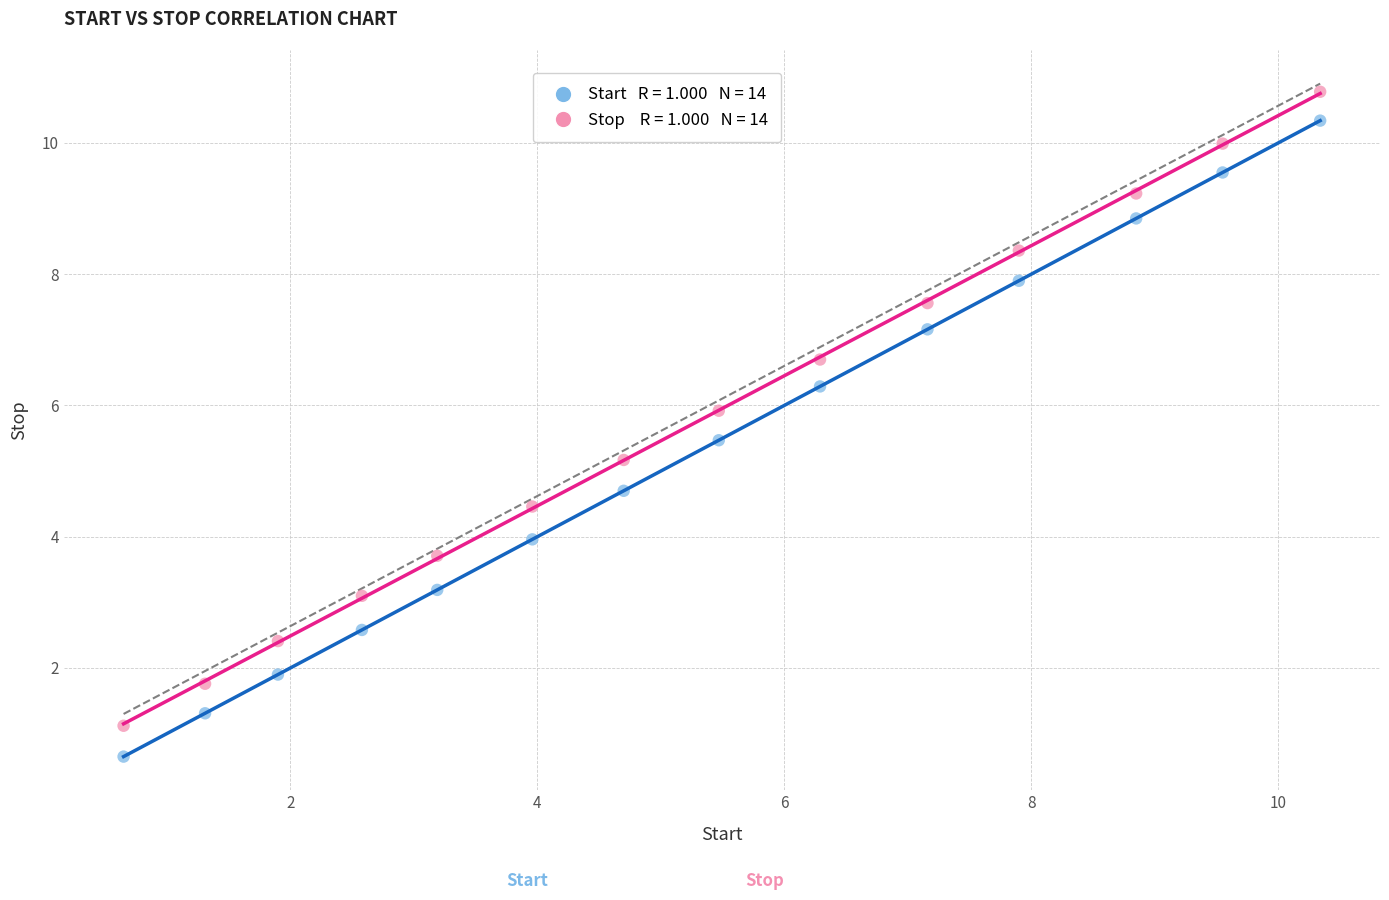

Across all data points, what is the range of X values (max minus min)?

9.7